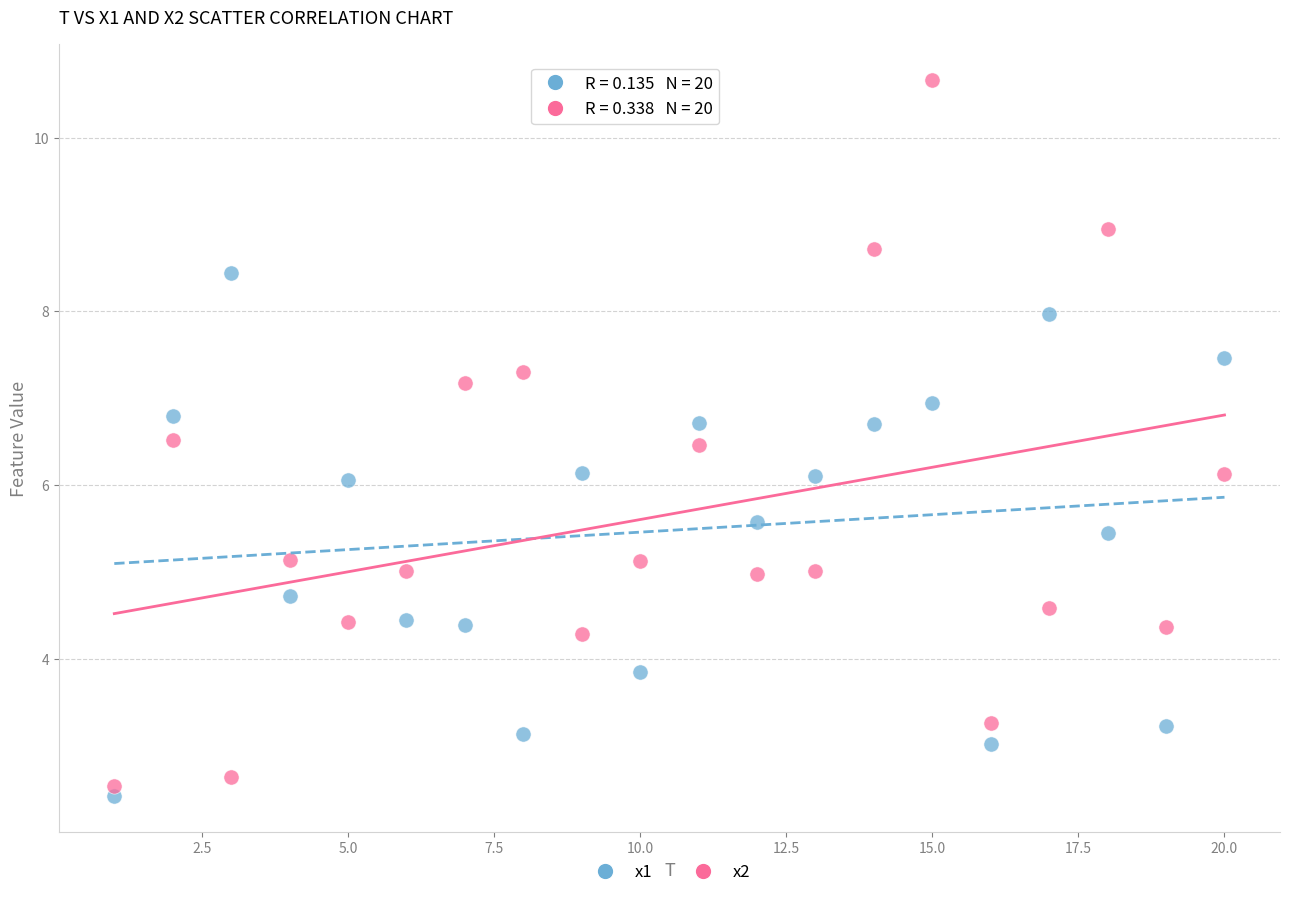

Which series reaches the maximum Y coordinate?

x2